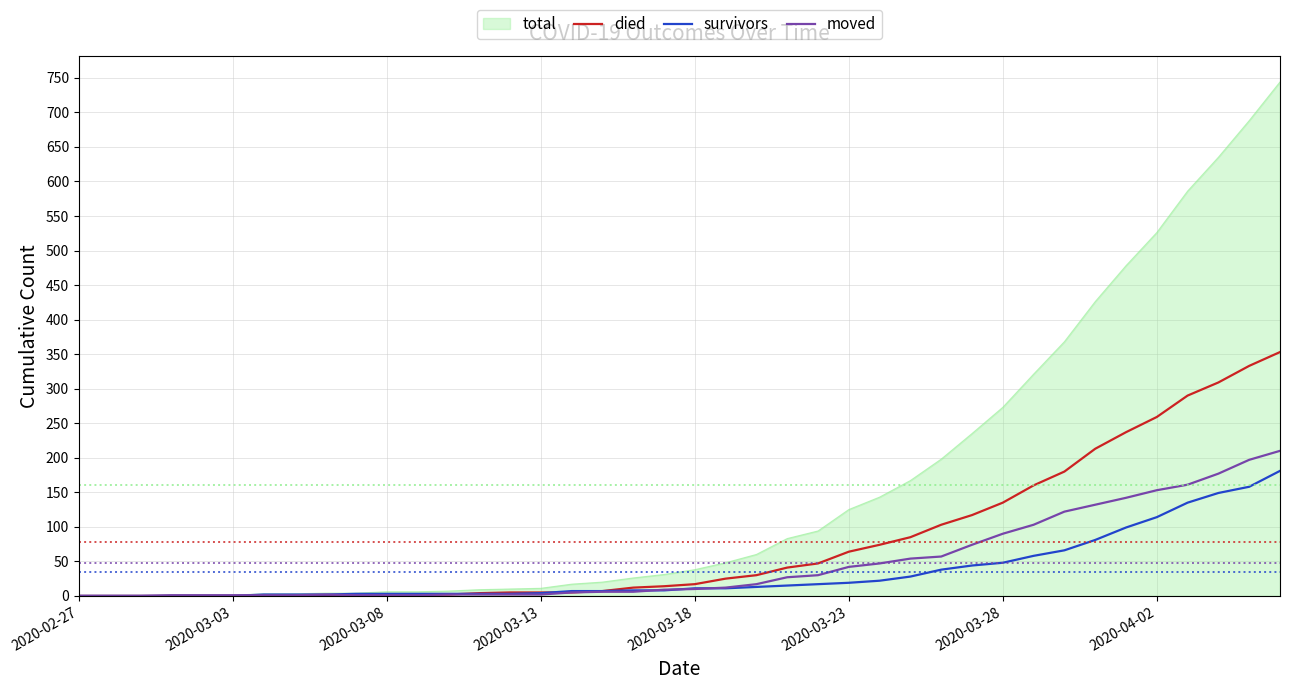

What is the highest value of the total series?

744